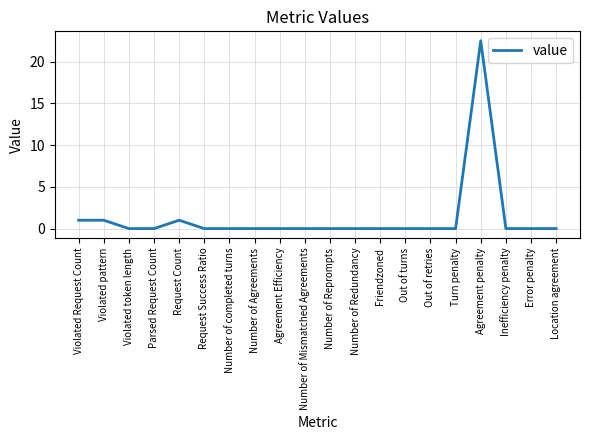

What position from the right is Inefficiency penalty?

3